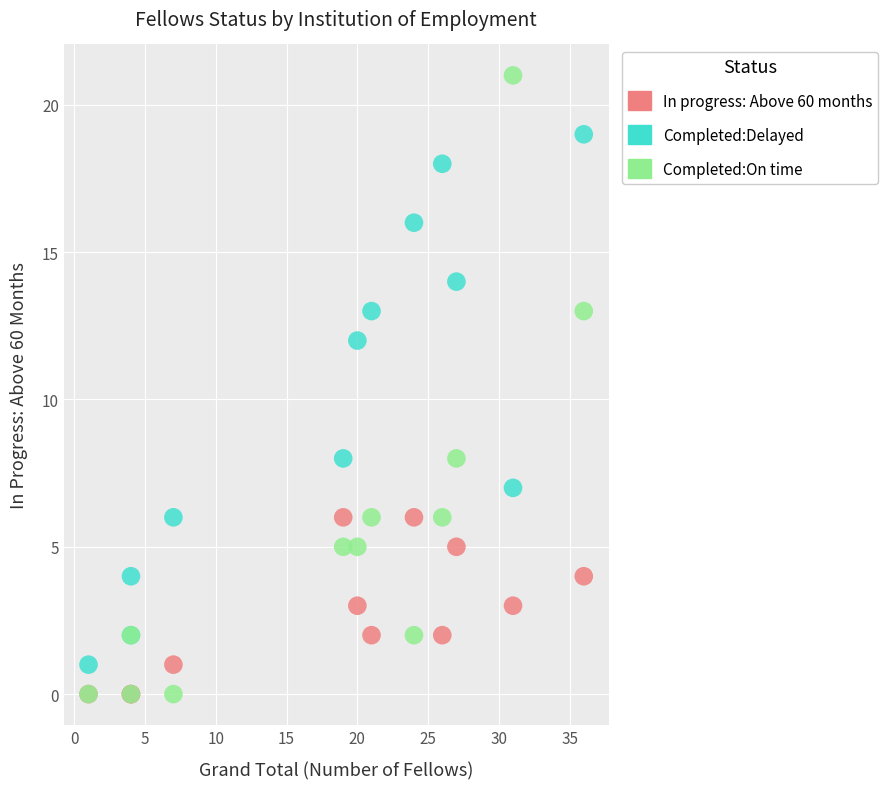

What are all the series names shown in the legend?

In progress: Above 60 months, Completed:Delayed, Completed:On time